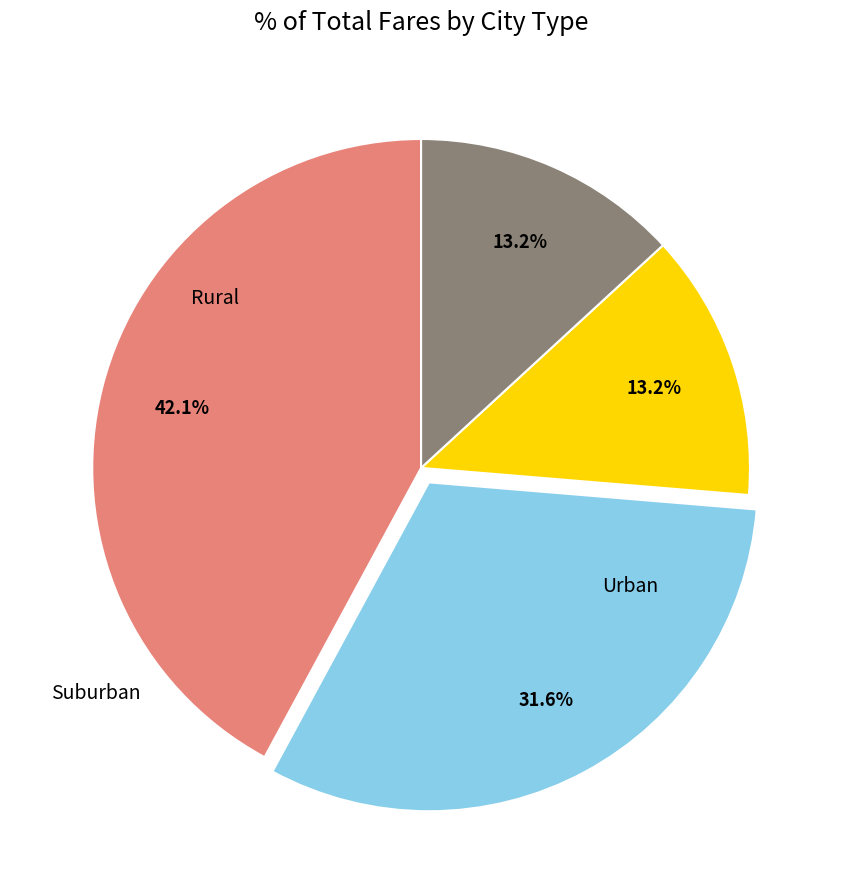

Does any single category account for the majority?

No